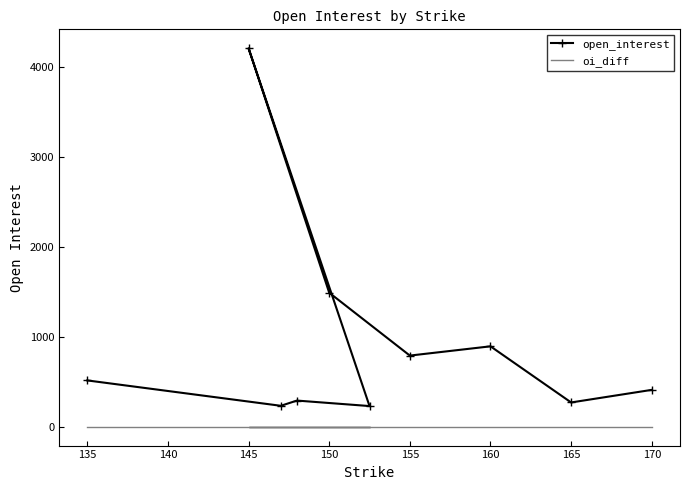

At how many categories does at least one series exceed 3021?

1